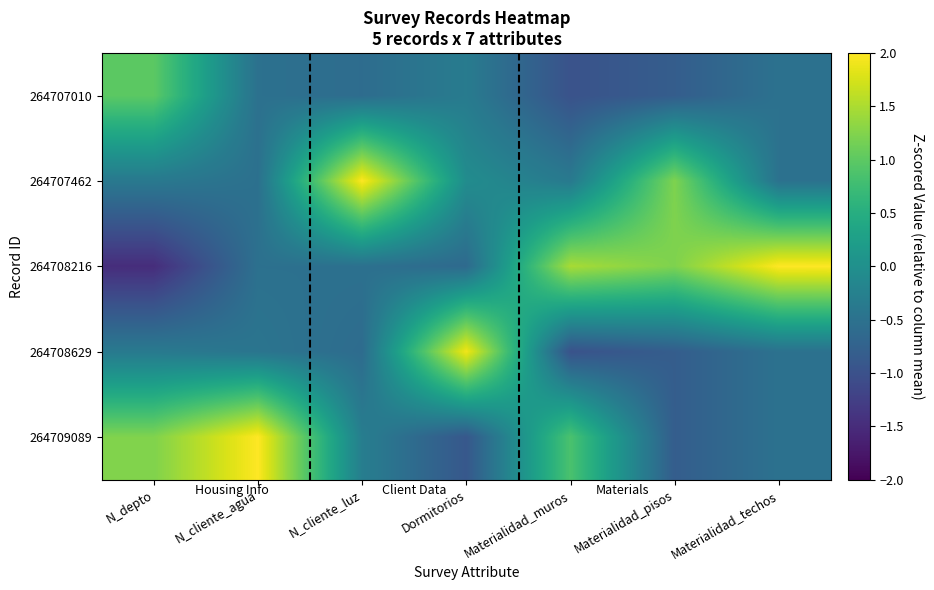

What is the minimum value shown in the chart?

-1.5